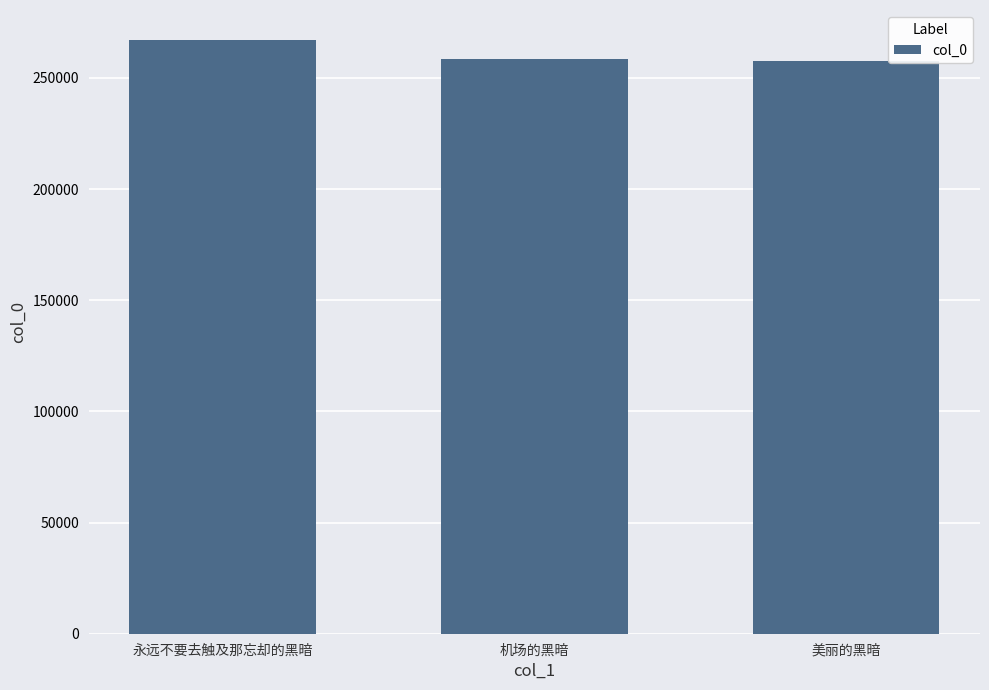

What is the maximum value shown in the chart?

267185